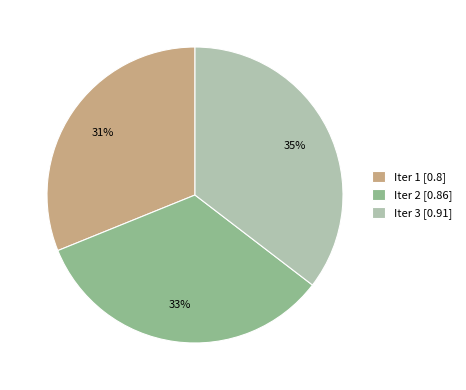

True or false: Iter 2 accounts for 33% of the total.

True